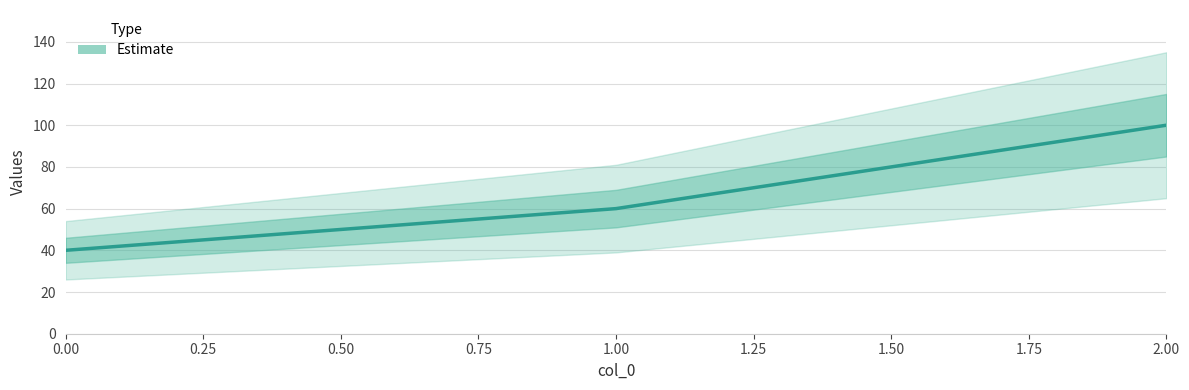

What is the difference between the second highest and minimum values?

20